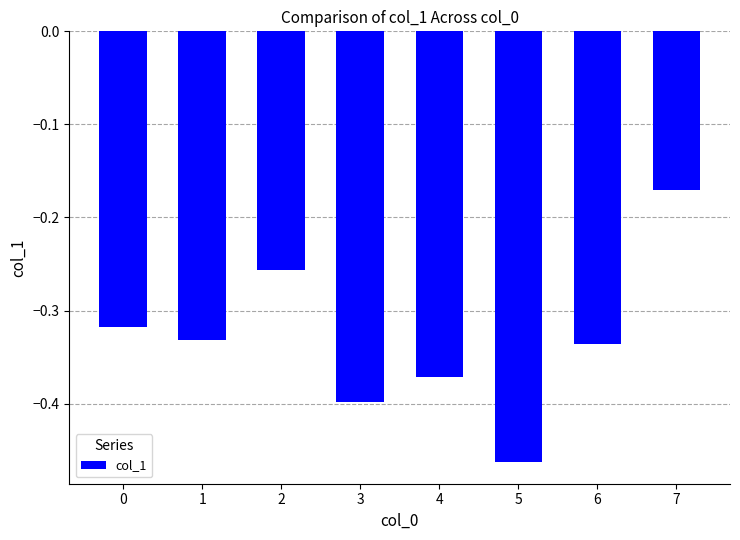

List the labels in order of value, smallest first.

5, 3, 4, 6, 1, 0, 2, 7